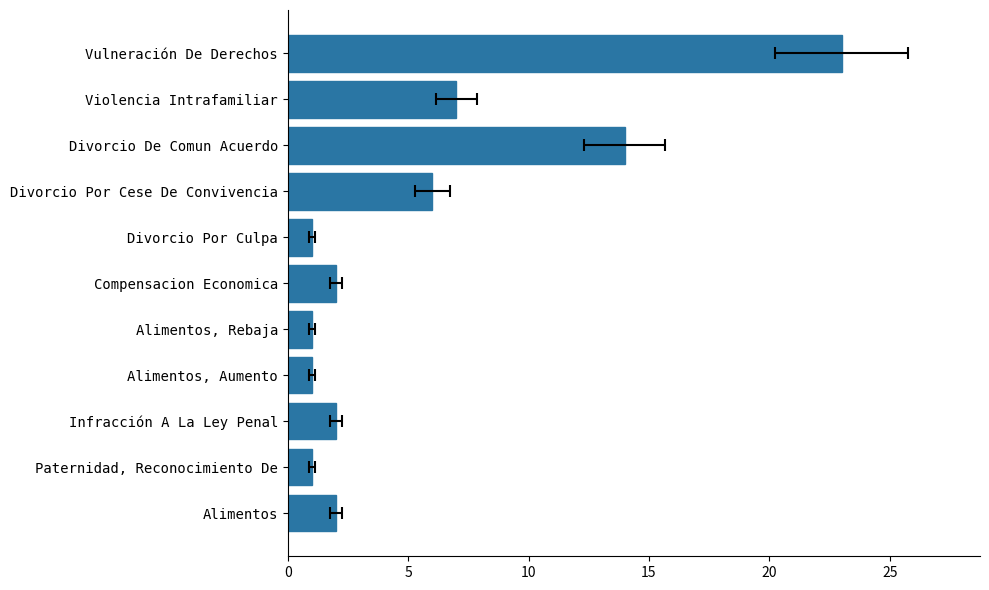

True or false: the data shows 6 at Divorcio Por Cese De Convivencia.

True